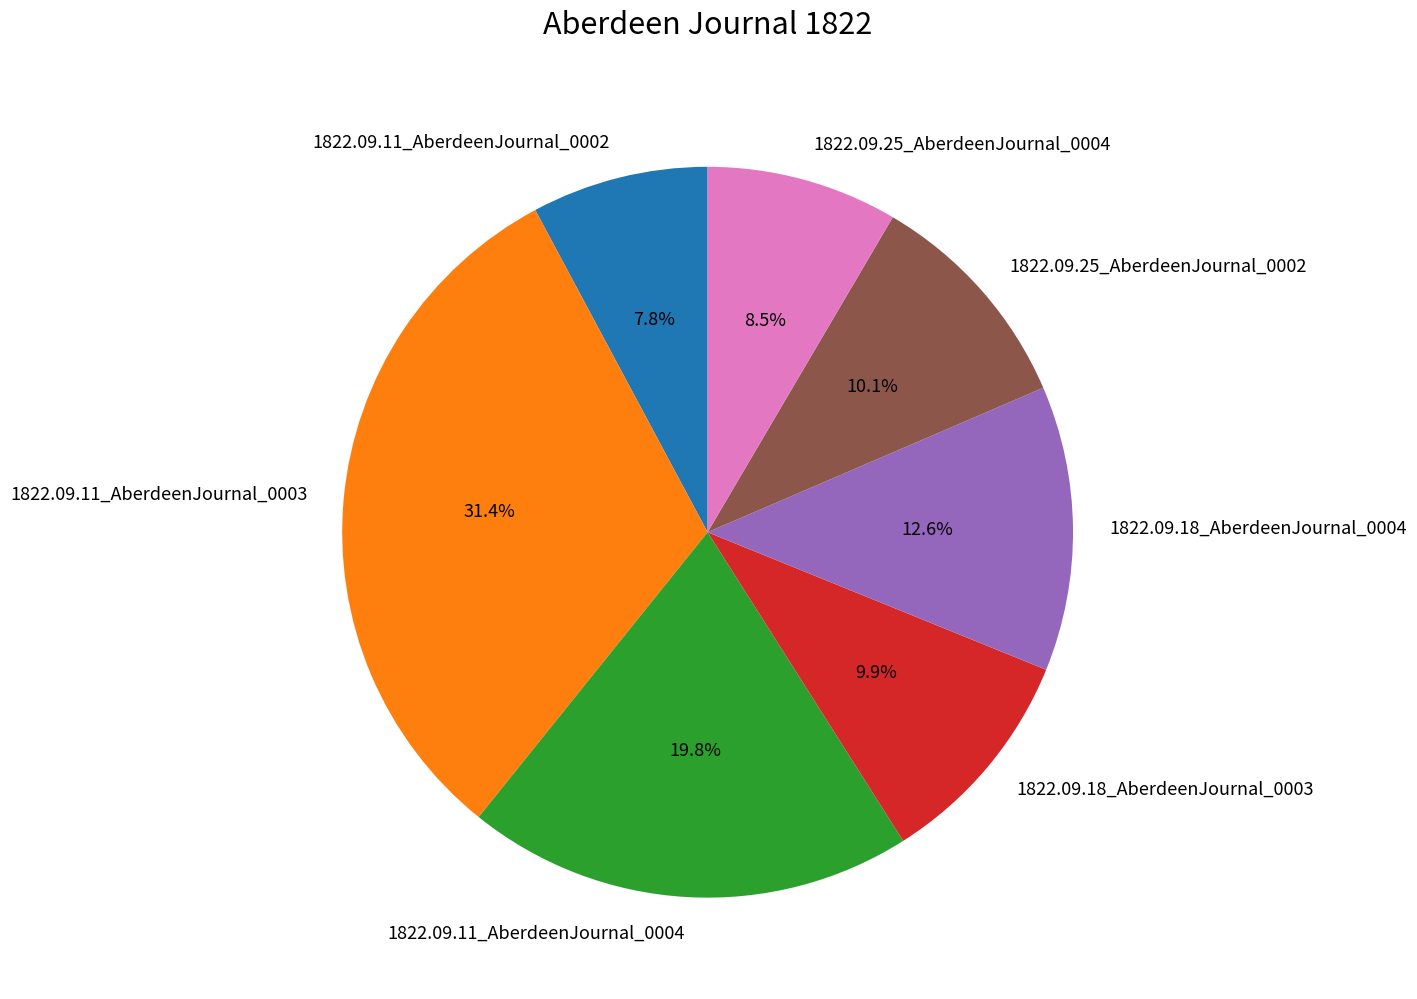

Which category has the biggest portion of the pie?

1822.09.11_AberdeenJournal_0003